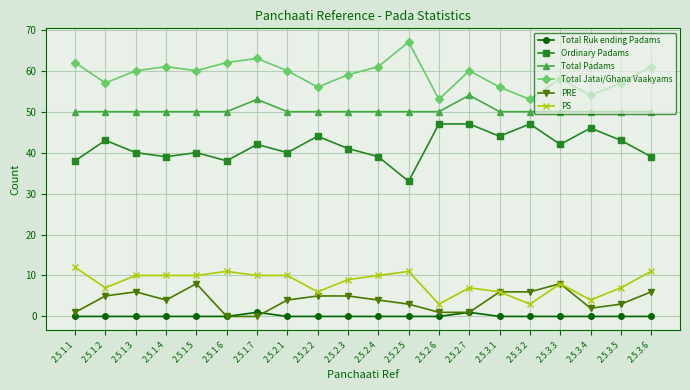

True or false: Ordinary Padams and Total Padams intersect in this chart.

False